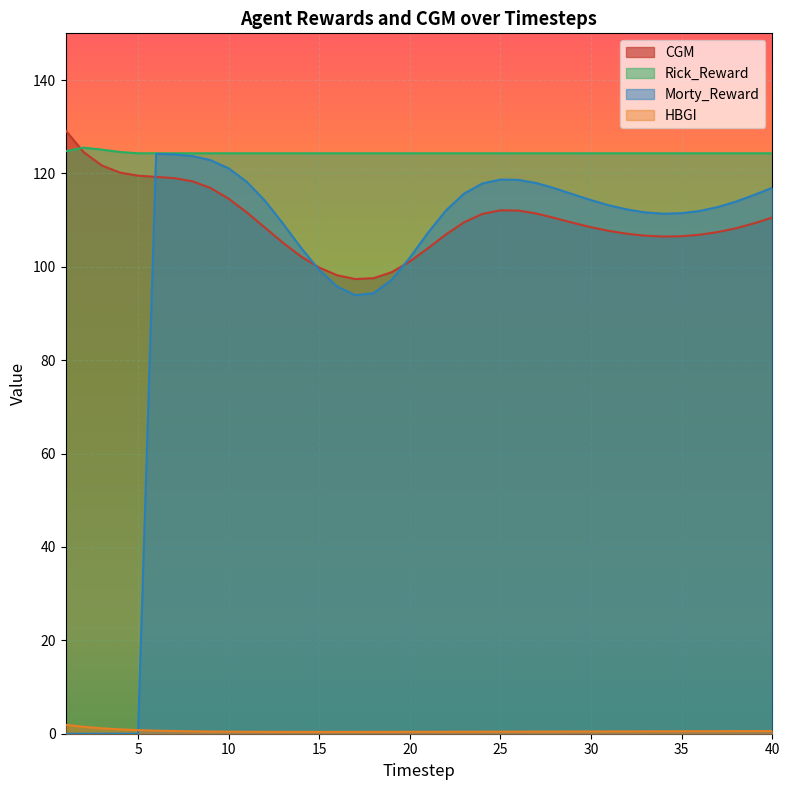

Which series has the widest spread of values?

Morty_Reward